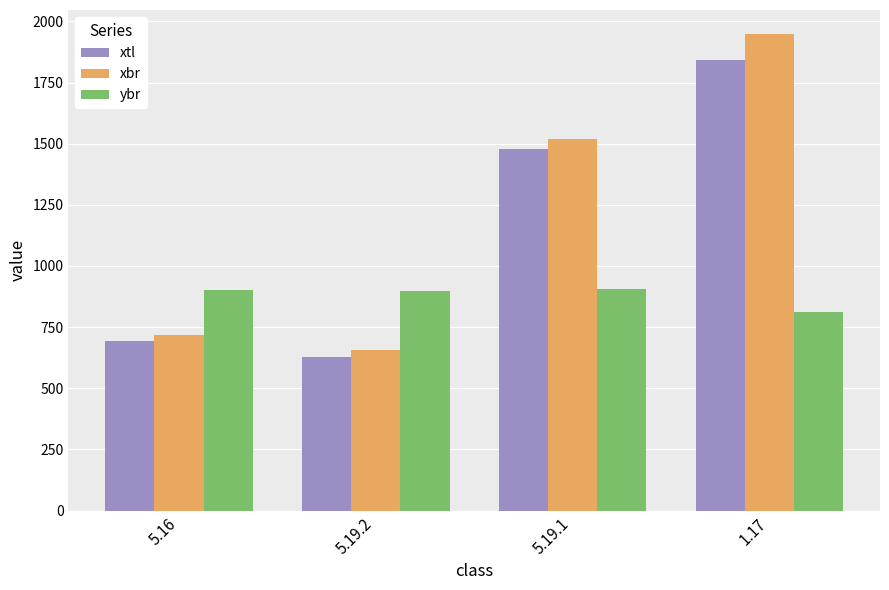

Which series has the largest range (max minus min)?

xbr